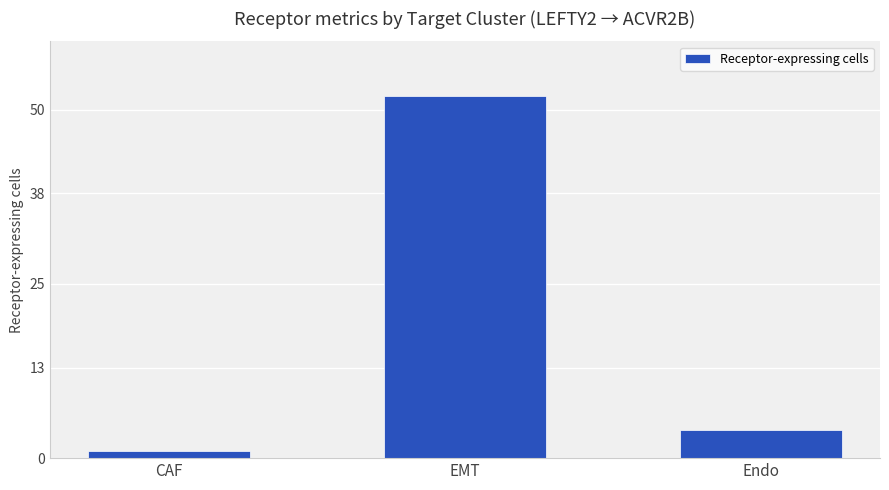

Are the bars horizontal?

No